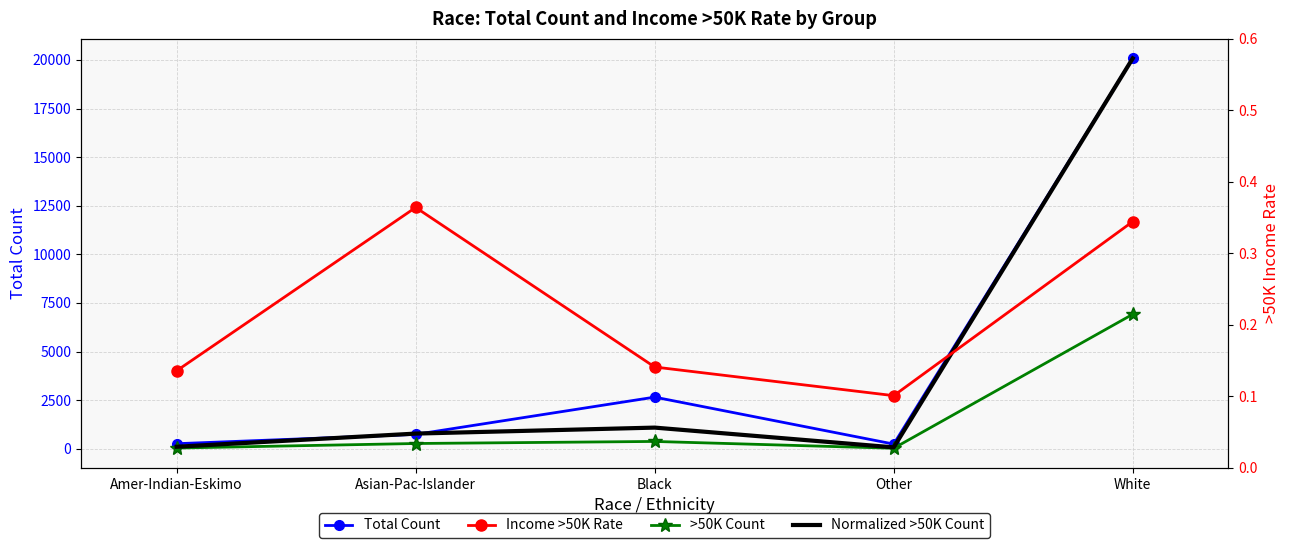

At which label is >50K Count closest to 3470?

Black